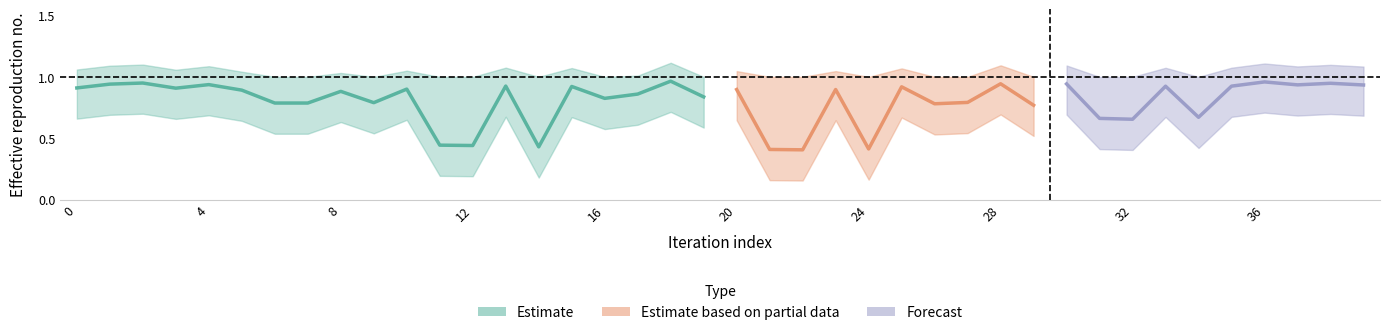

Does the chart display data point markers on the line(s)?

No